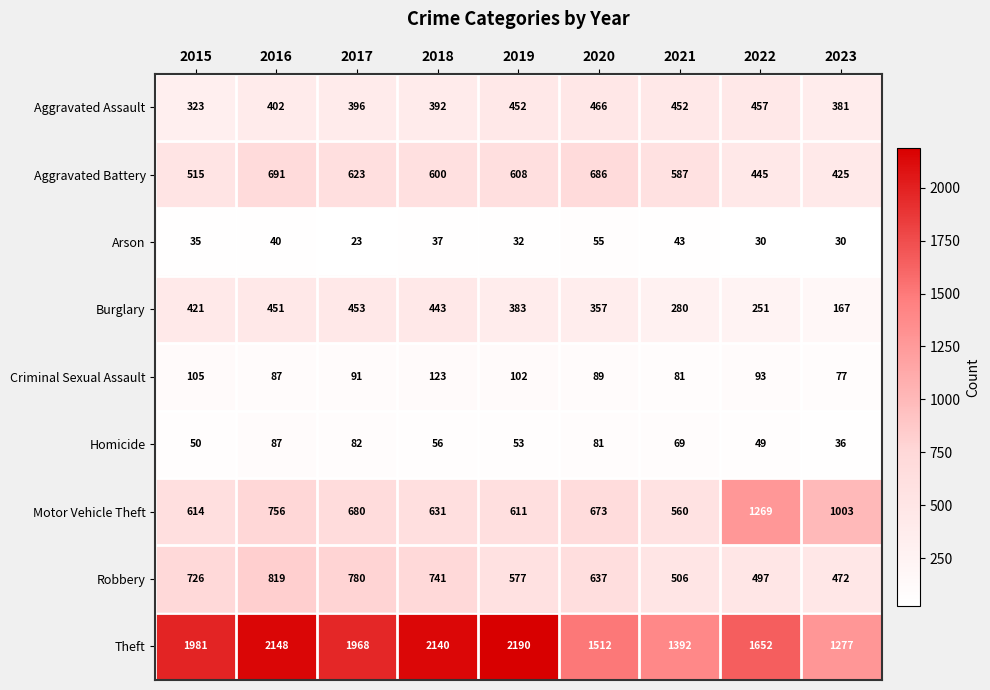

At which label does Aggravated Assault reach its peak?

2020